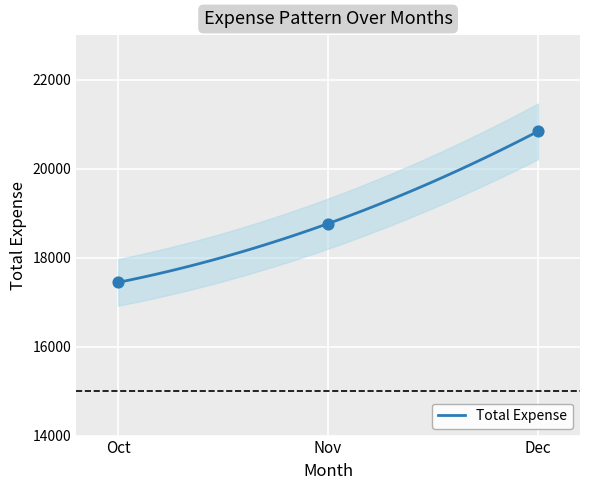

What is the change in value from Nov to Dec?

+2073.4